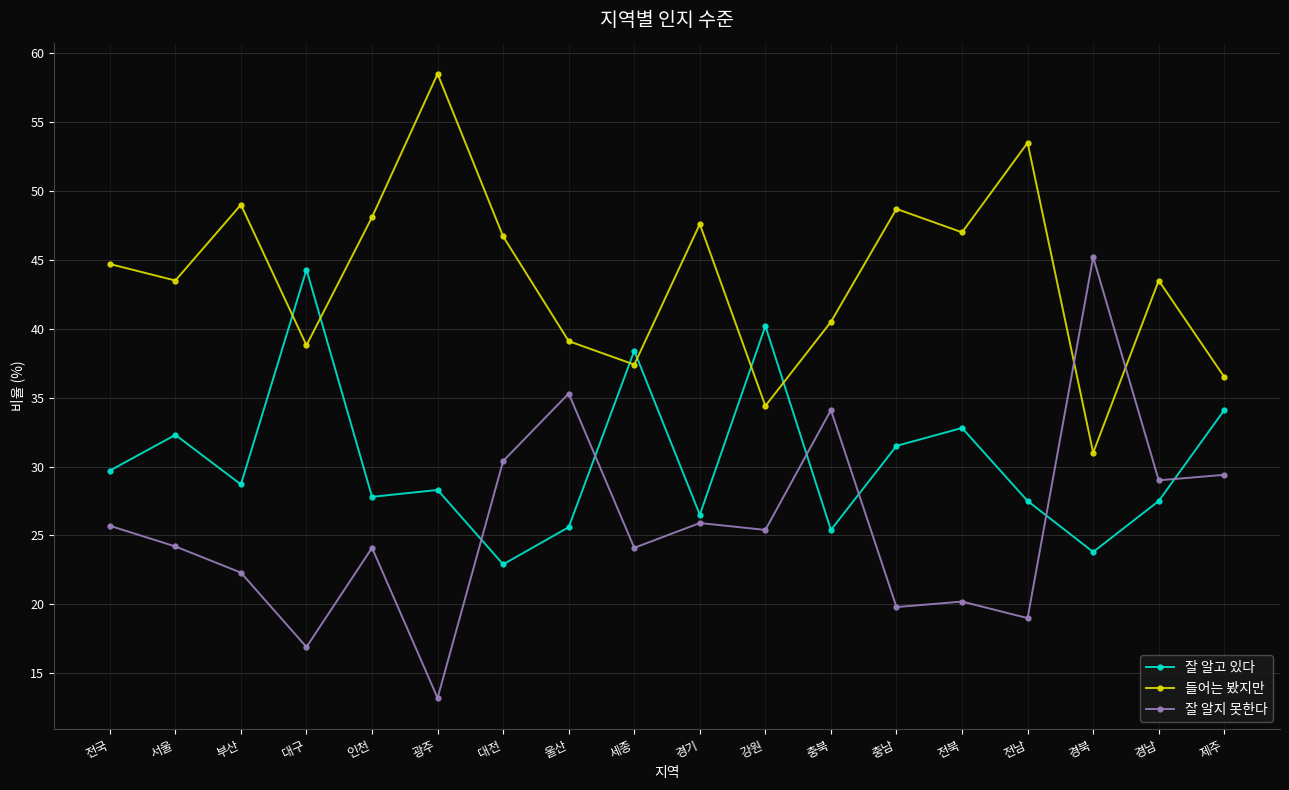

What is the lowest value of the 들어는 봤지만 series?

31.0